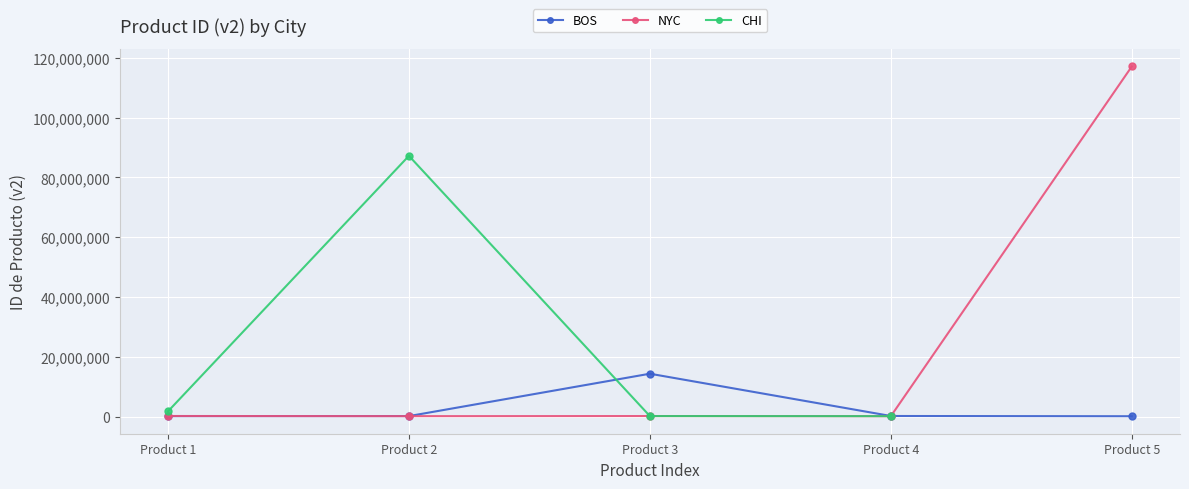

In NYC, how many points are higher than both neighbors (excluding endpoints)?

1